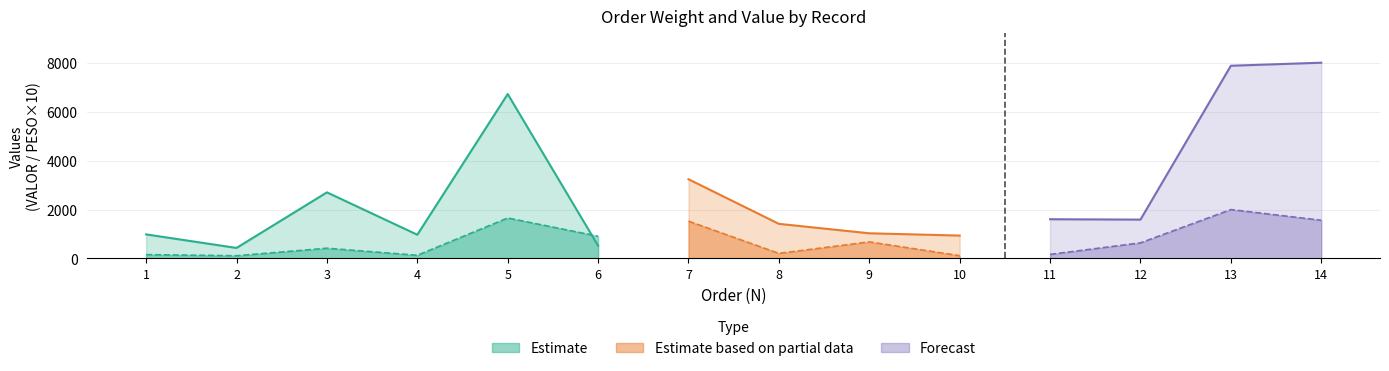

Which category has the lowest value in the PESO series?

2